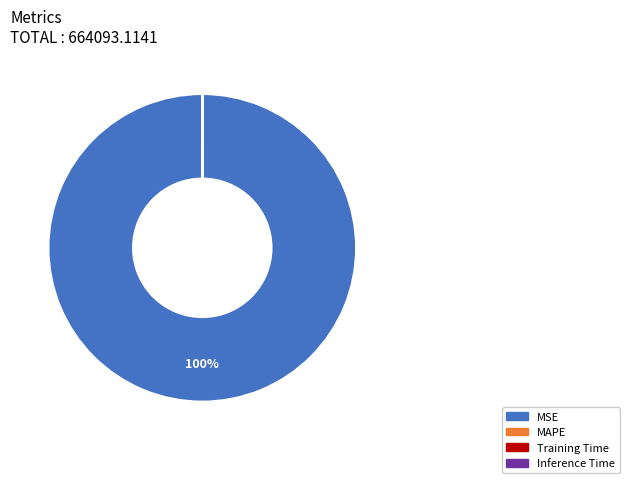

Is there a majority slice in this chart?

Yes